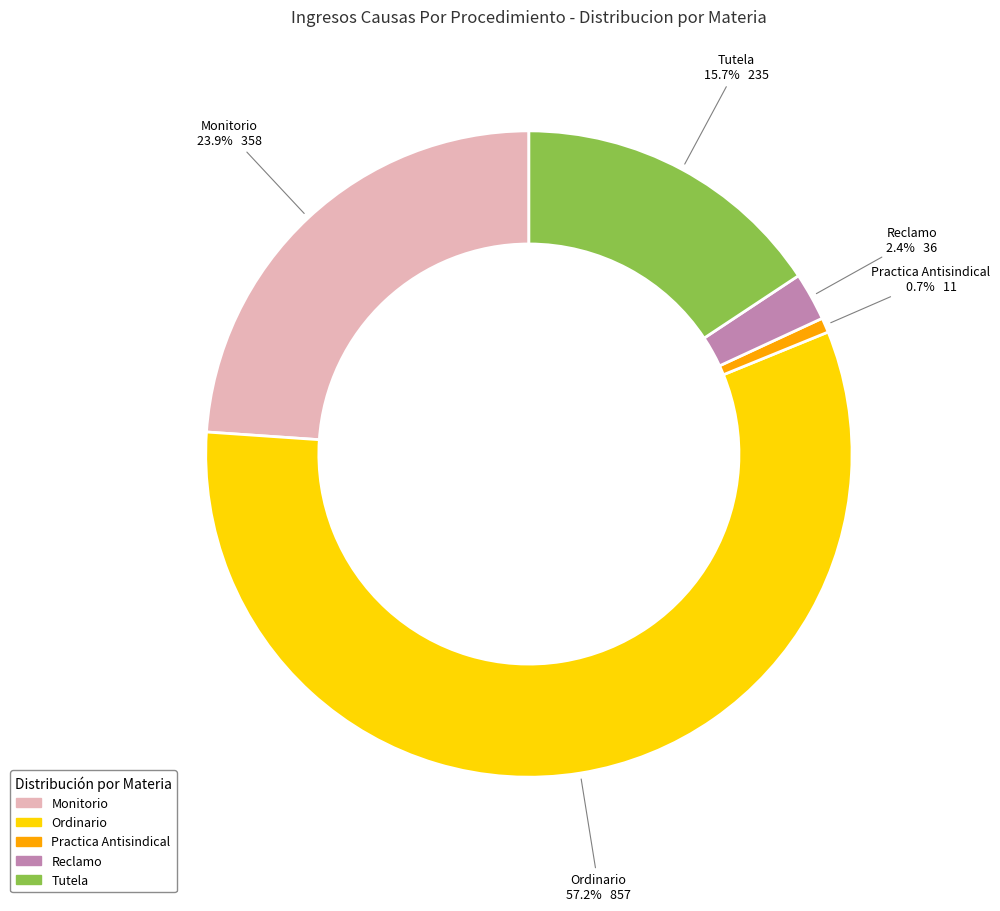

To the nearest percent, what portion does Practica Antisindical represent?

1%